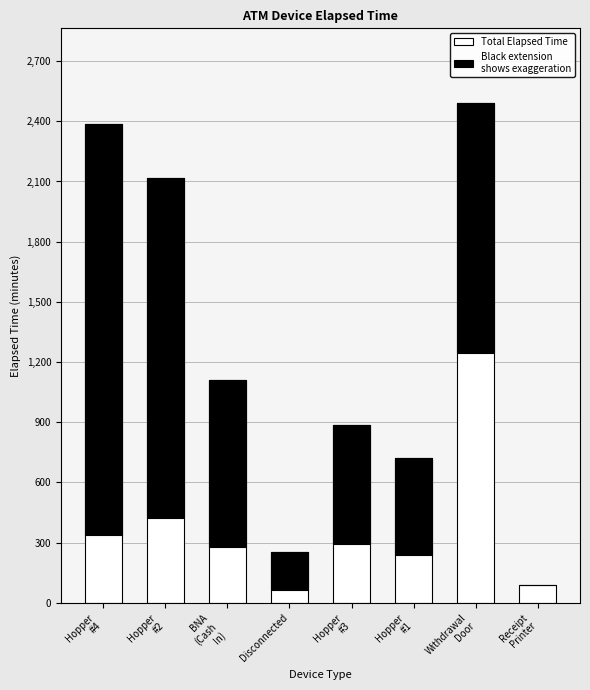

What is the label of the 8th bar from the left?

Receipt
Printer